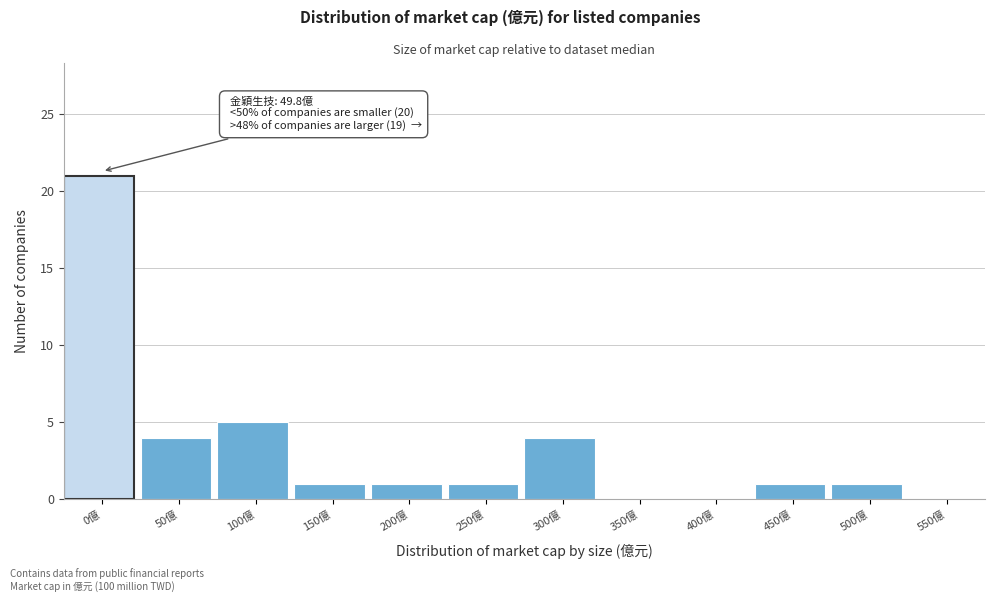

Reading right to left, transcribe all the data shown in this chart.

550億=0	500億=1	450億=1	400億=0	350億=0	300億=4	250億=1	200億=1	150億=1	100億=5	50億=4	0億=21